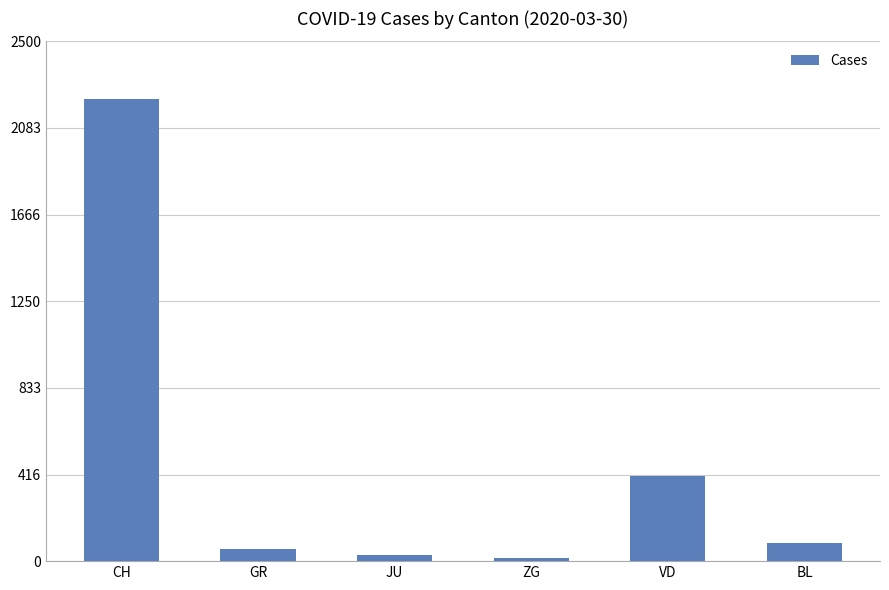

Where is the data nearest to the value 1117?

VD